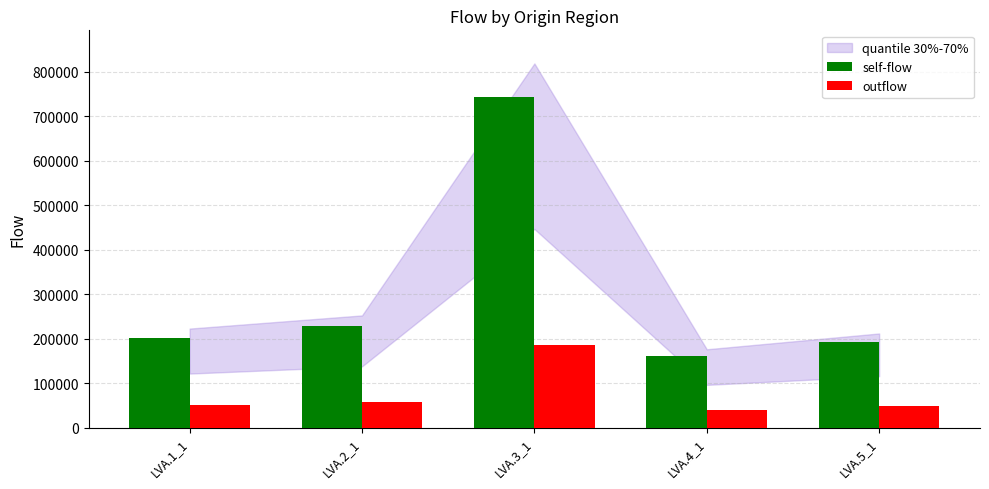

What is the label of the 5th bar from the right?

LVA.1_1